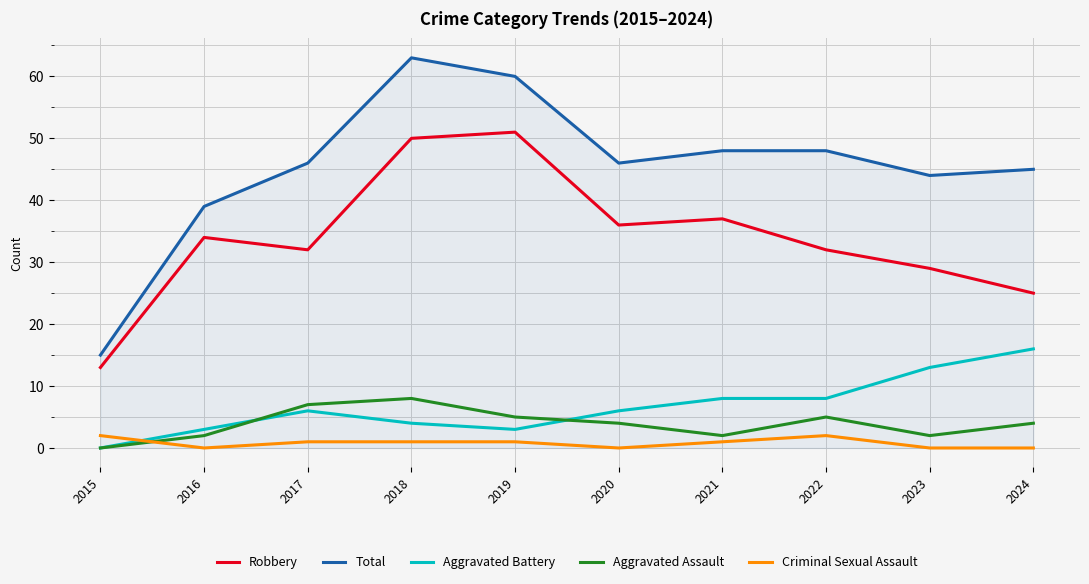

Reading left to right, extract all data points from this chart.

Robbery: 2015=13	2016=34	2017=32	2018=50	2019=51	2020=36	2021=37	2022=32	2023=29	2024=25
Total: 2015=15	2016=39	2017=46	2018=63	2019=60	2020=46	2021=48	2022=48	2023=44	2024=45
Aggravated Battery: 2015=0	2016=3	2017=6	2018=4	2019=3	2020=6	2021=8	2022=8	2023=13	2024=16
Aggravated Assault: 2015=0	2016=2	2017=7	2018=8	2019=5	2020=4	2021=2	2022=5	2023=2	2024=4
Criminal Sexual Assault: 2015=2	2016=0	2017=1	2018=1	2019=1	2020=0	2021=1	2022=2	2023=0	2024=0